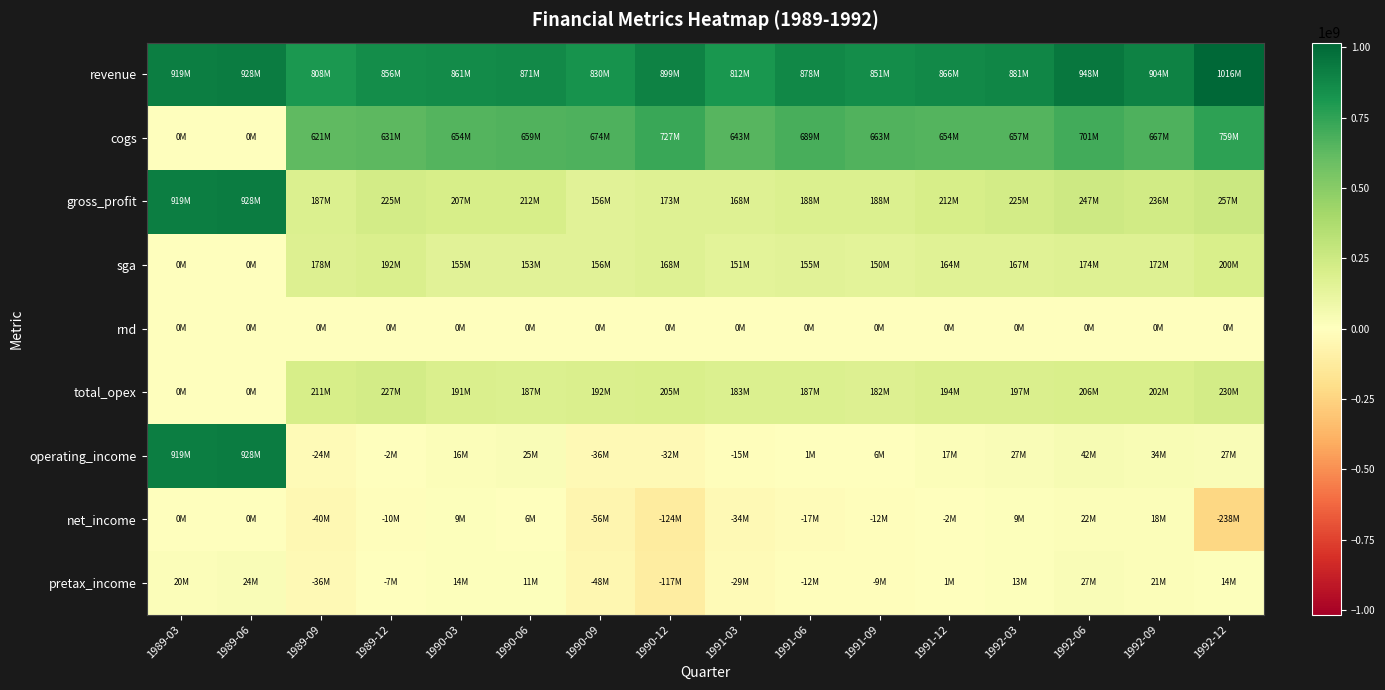

Which series changed the most between 1990-06 and 1992-09?

revenue